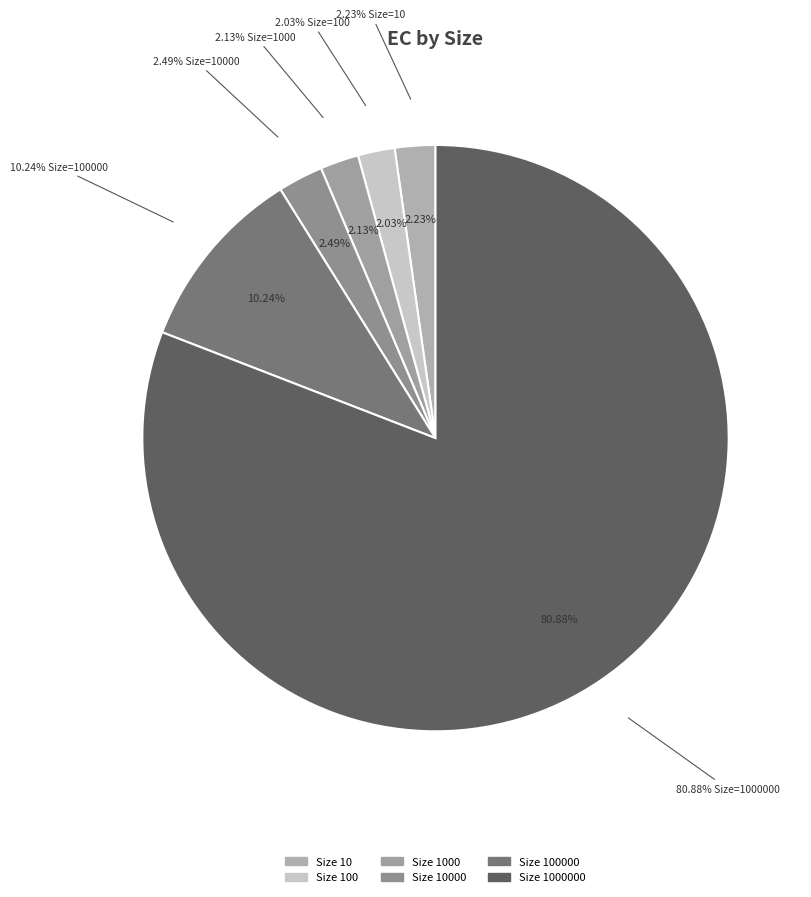

True or false: 1000000 accounts for 90% of the total.

False